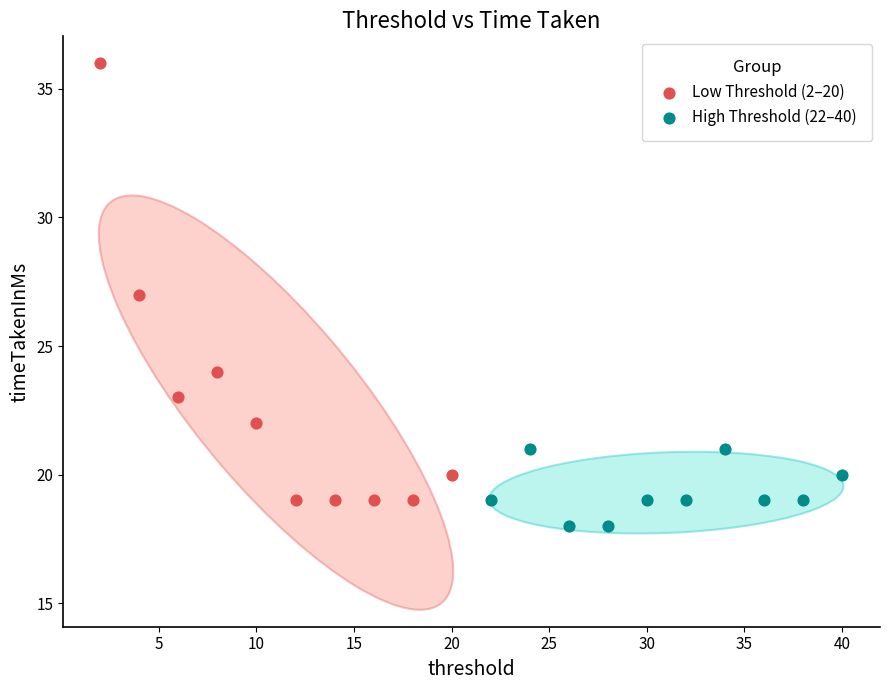

Which series reaches the maximum Y coordinate?

Low Threshold (2–20)